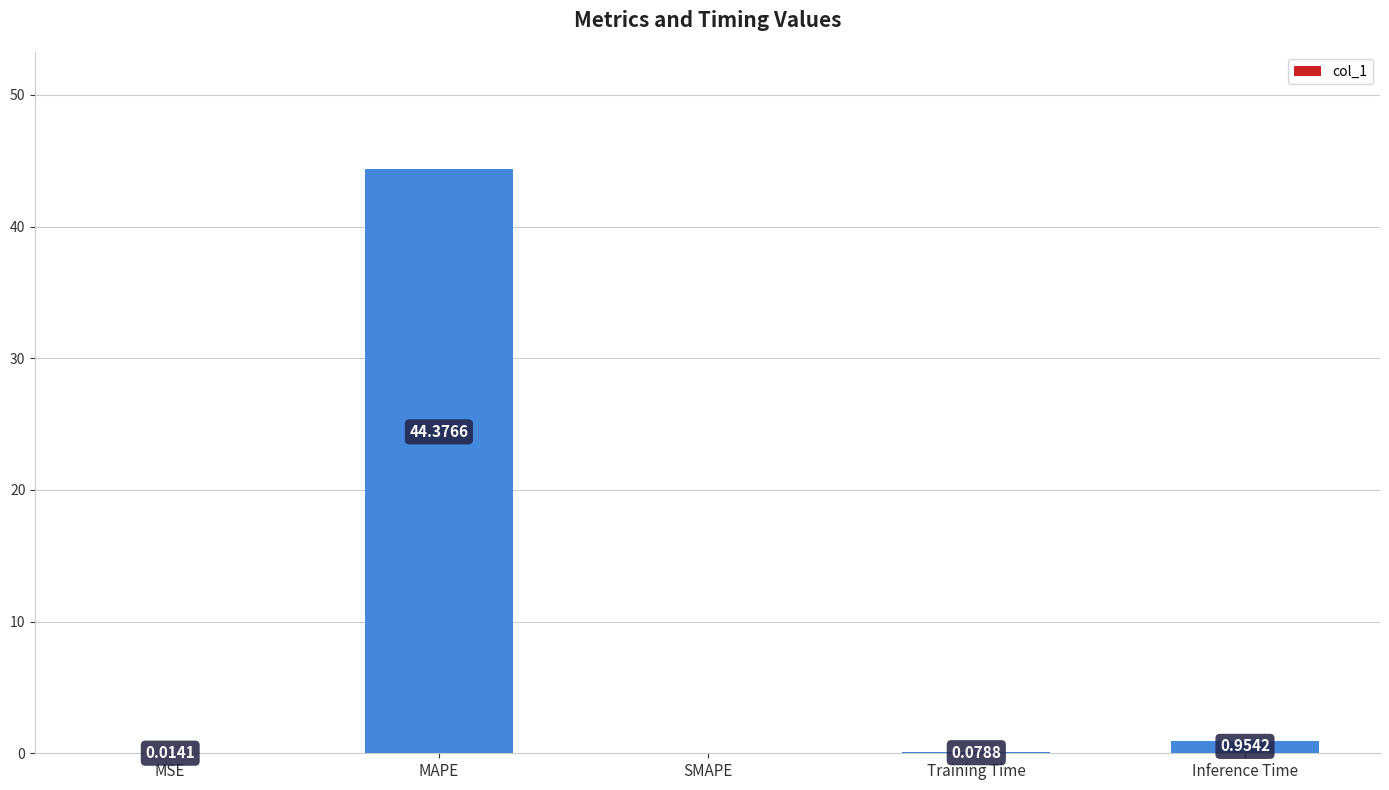

At which label is the value closest to 22?

Inference Time